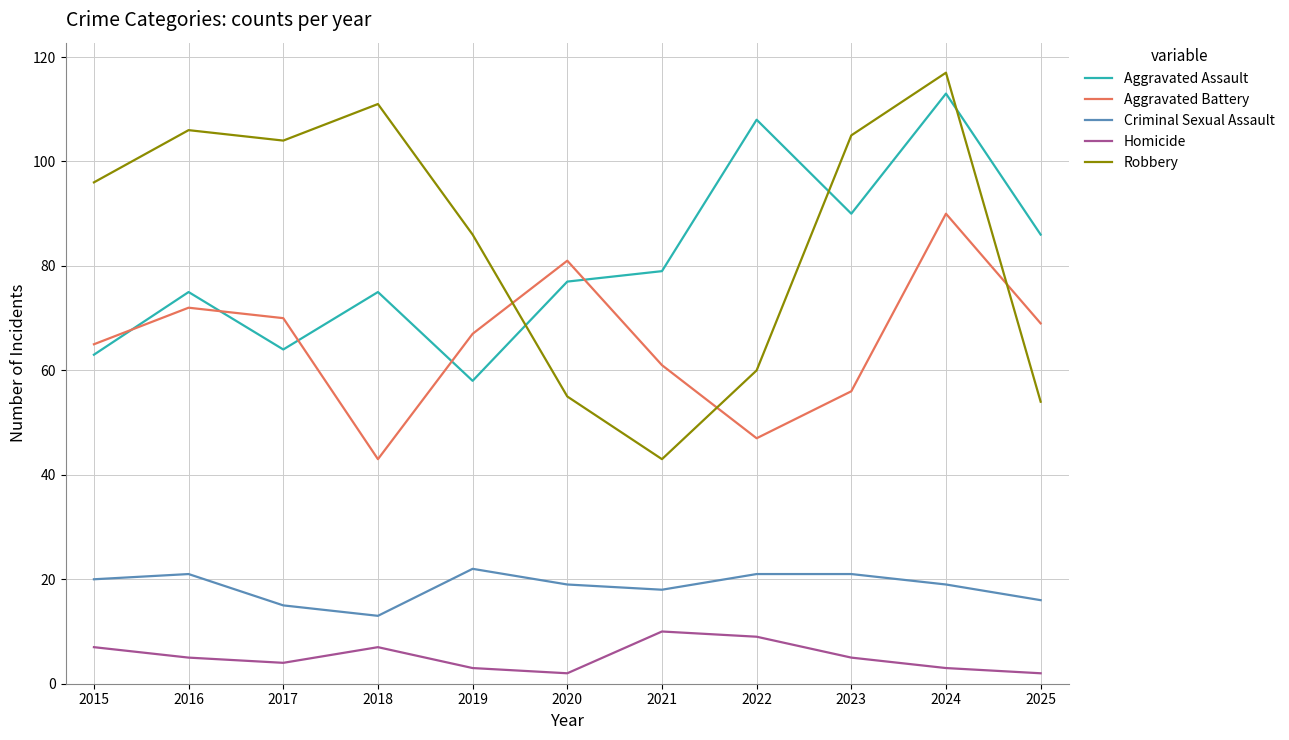

The Aggravated Assault series shows 75 at 2018. True or false?

True